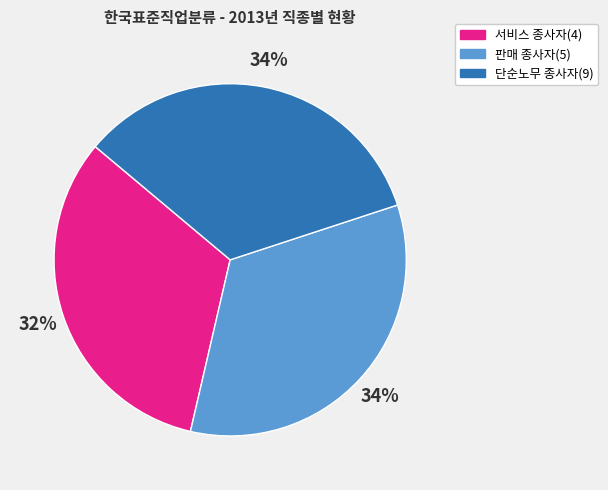

Do 서비스 종사자(4) and 단순노무 종사자(9) together represent more than half of the pie?

Yes